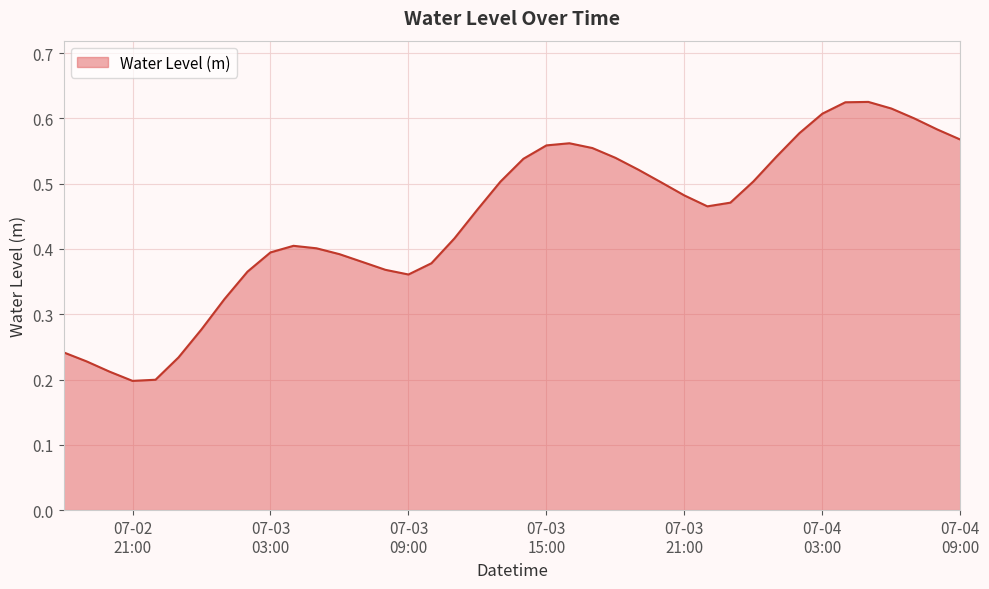

Does the chart display data point markers on the line(s)?

No